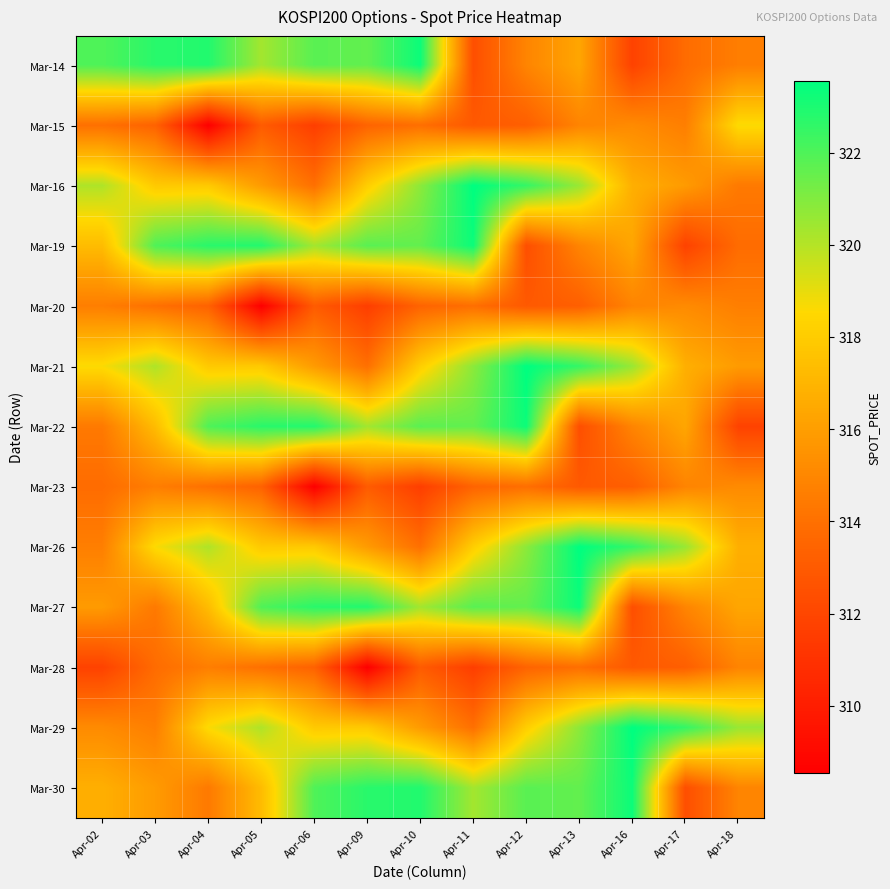

Rank the series by their maximum value, from lowest to highest.

Mar-28, Mar-20, Mar-23, Mar-15, Mar-14, Mar-19, Mar-22, Mar-27, Mar-30, Mar-16, Mar-21, Mar-26, Mar-29